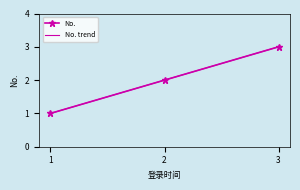

What is the smallest value displayed?

1